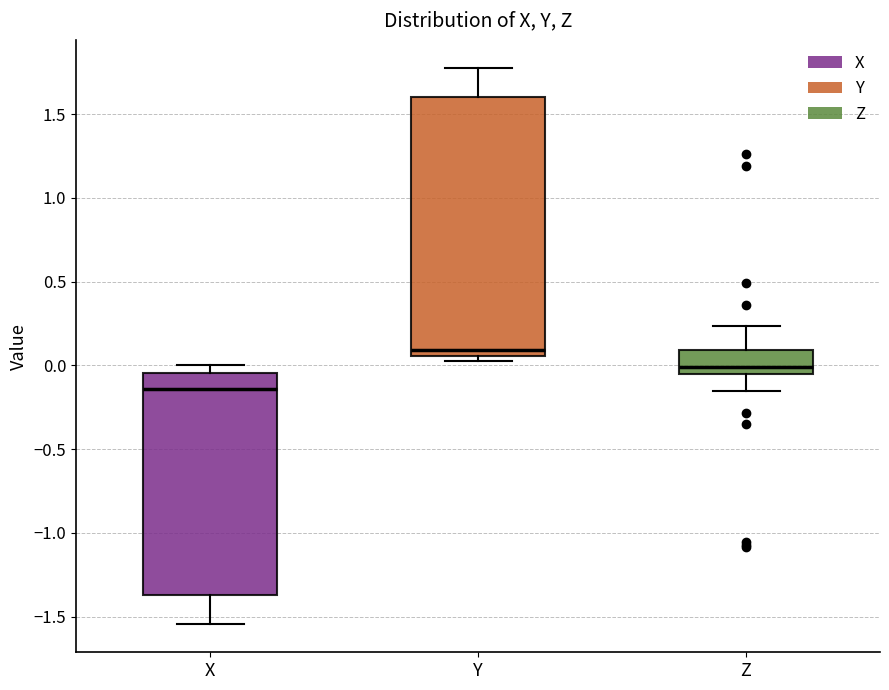

Which box's median line is the lowest?

X